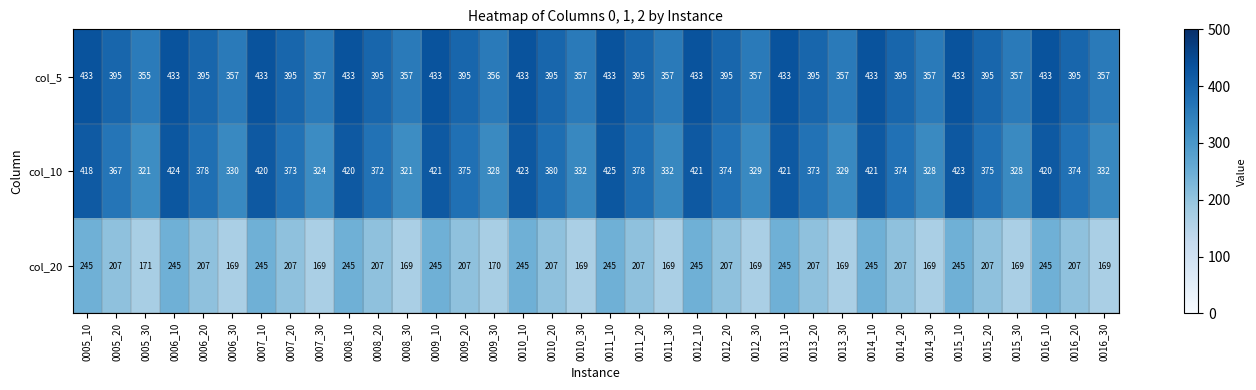

Read the col_5 value at 0009_10.

433